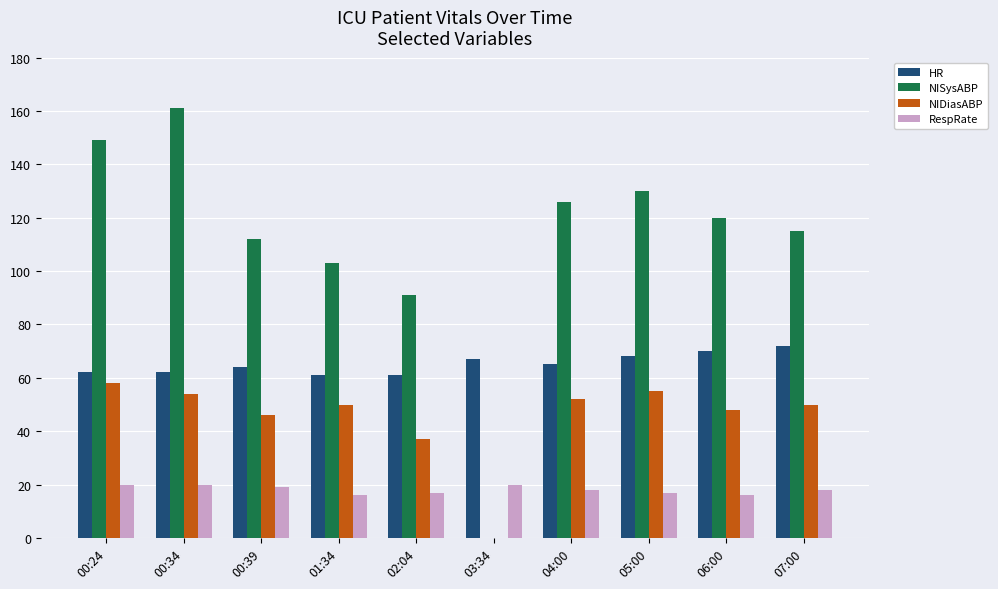

What is the maximum value for HR?

72